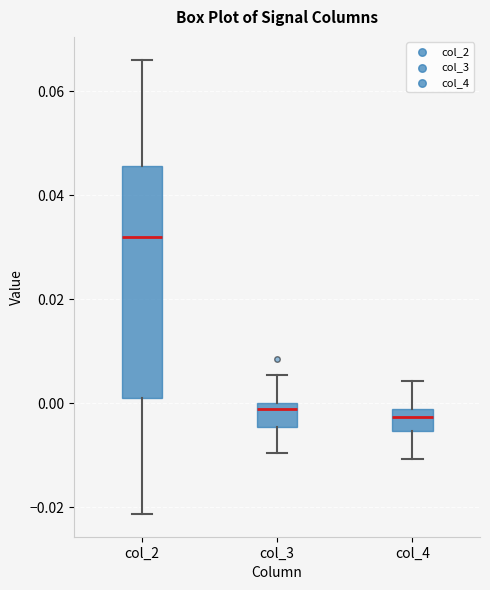

Where does the lower whisker of the box for col_3 end on the y-axis? The values are not printed on the chart, so give them approximately, as read against the axis.

-0.010